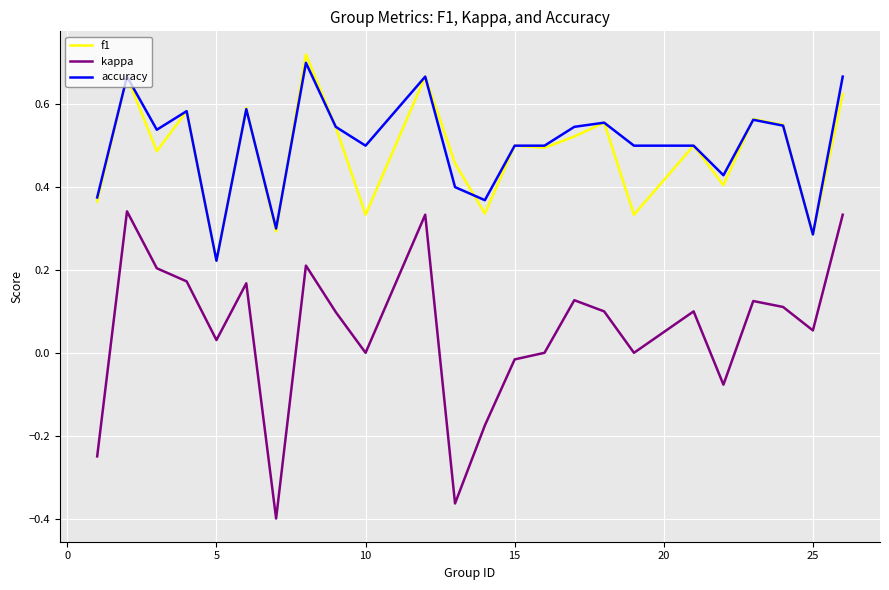

True or false: f1 and kappa intersect in this chart.

False